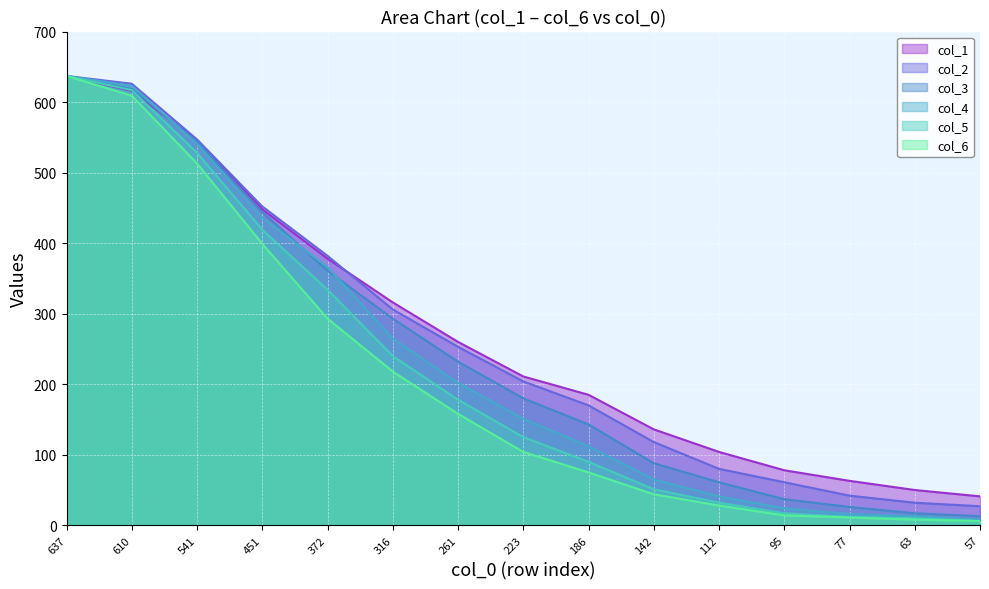

What is the minimum value for col_4?

8